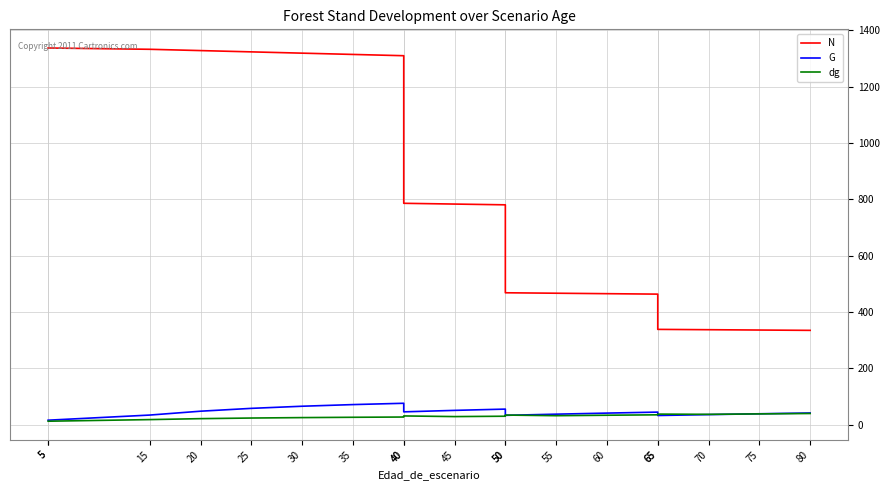

What is the value of the N point at the 5th from the left?

1323.1